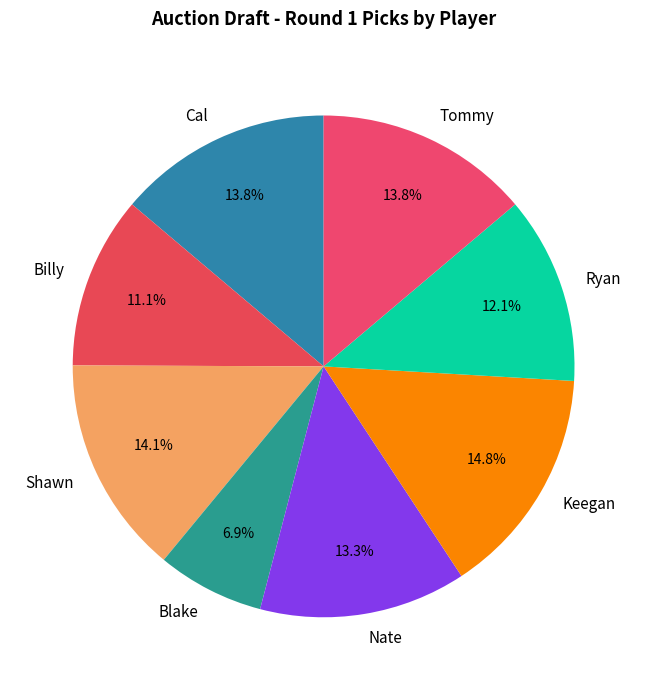

Is there a majority slice in this chart?

No